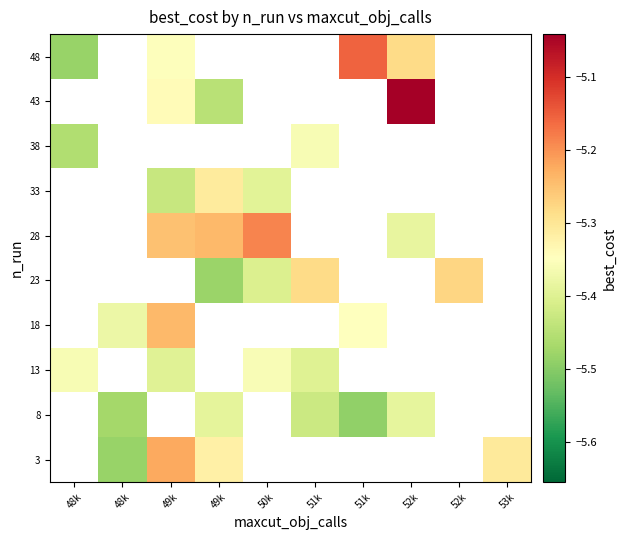

At which label does 48 reach its minimum?

48k